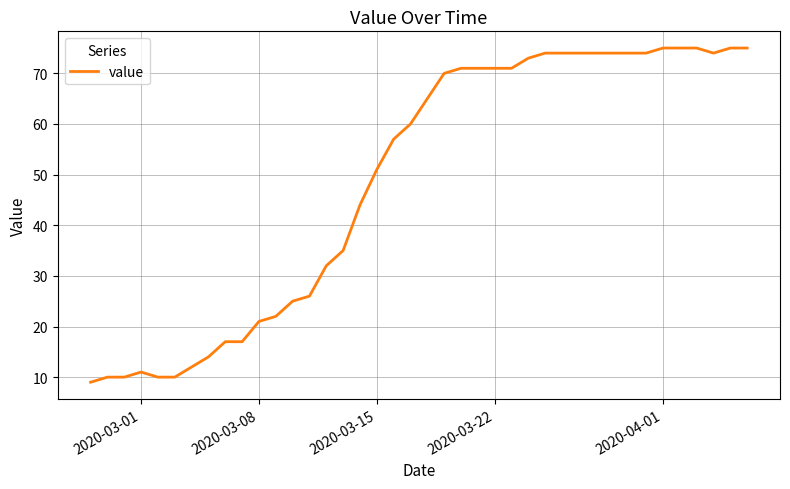

What is the maximum value shown in the chart?

75